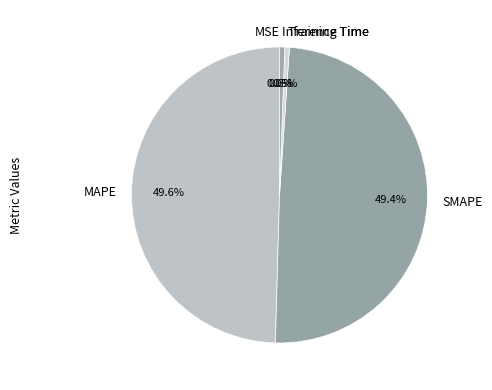

Is Training Time the majority of the pie?

No